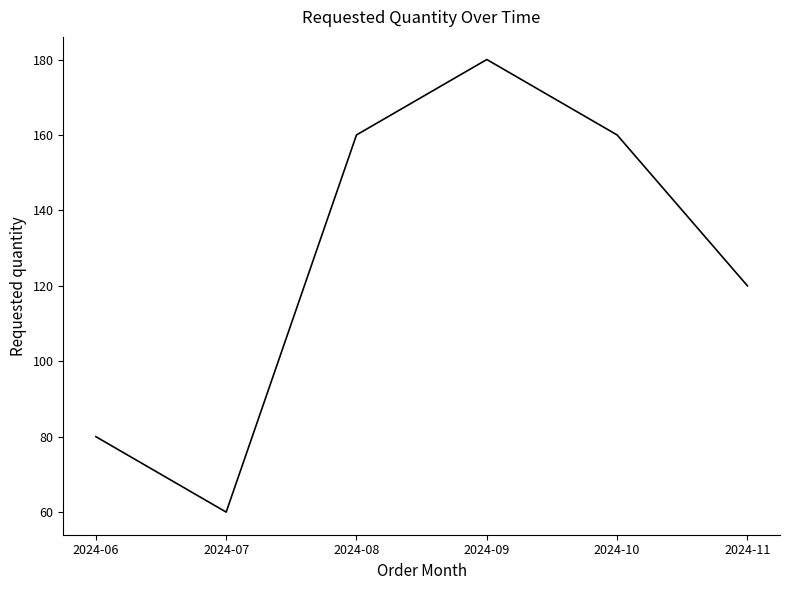

Read the value at 2024-10, to the nearest 10.

160